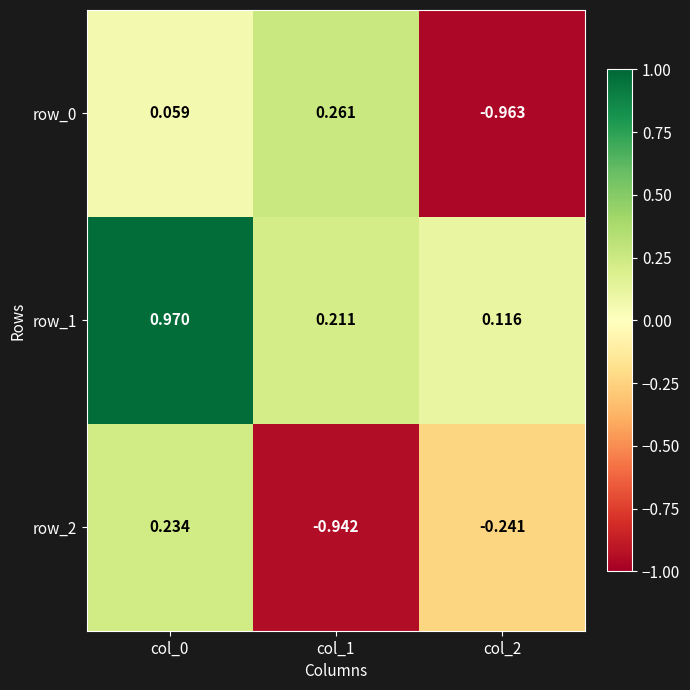

Is the value of row_0 at col_1 greater than the value of row_2 at col_1?

Yes